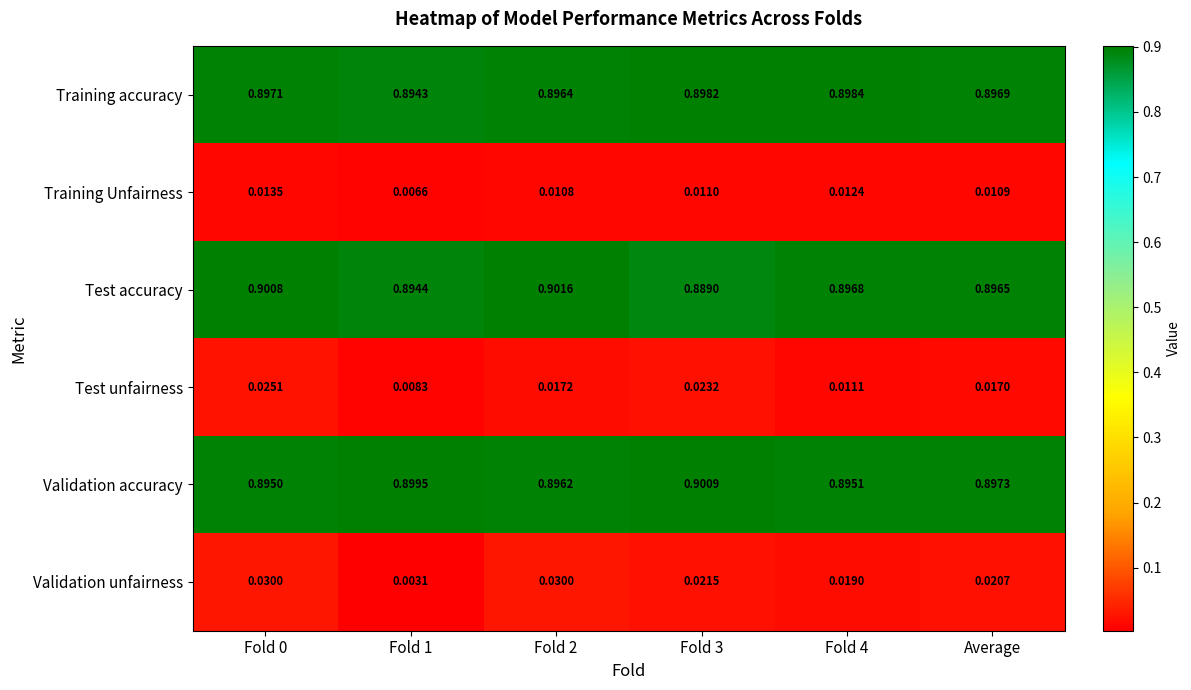

Is the value of Validation accuracy at Fold 3 greater than the value of Training accuracy at Fold 1?

Yes